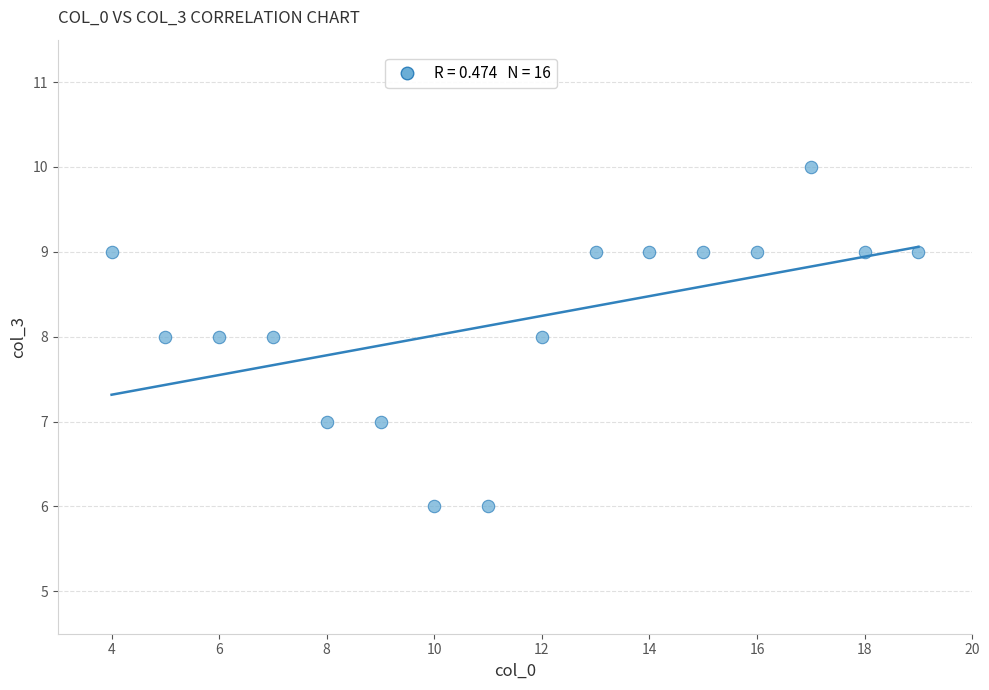

What is the range of X values (max minus min)?

15